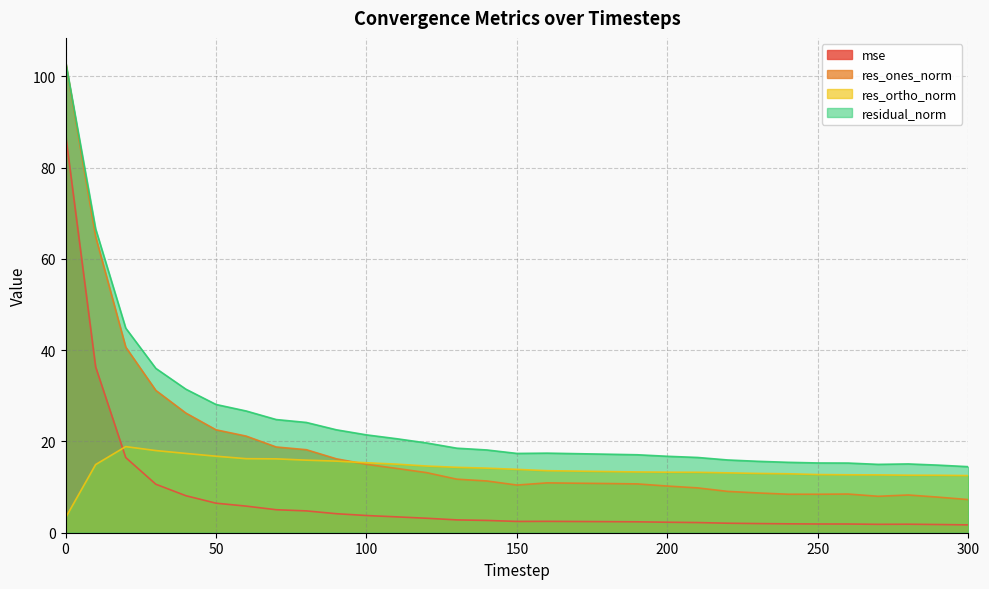

Is it true that mse equals 28.6 at 20?

False